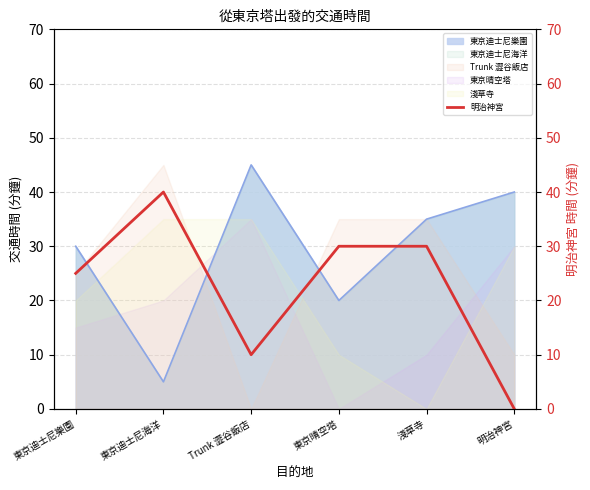

What is the average value?

22